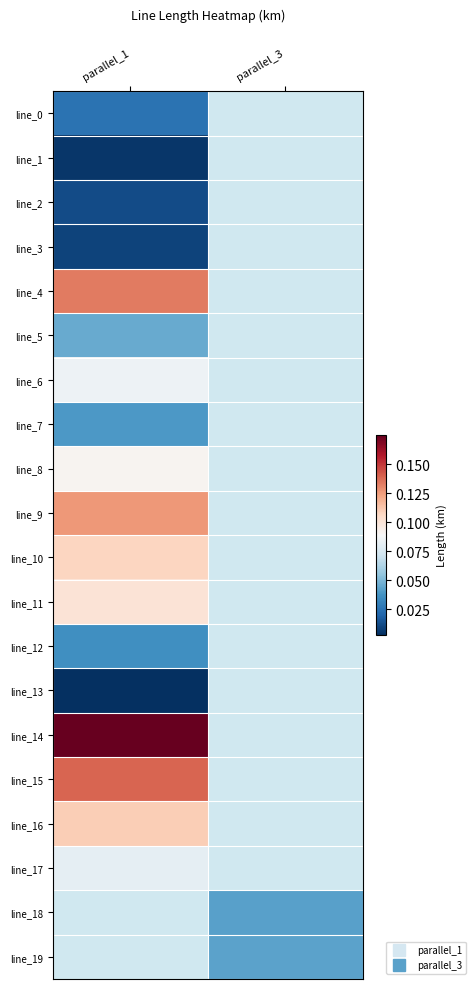

What is the difference between the highest and lowest values at parallel_1?

0.2